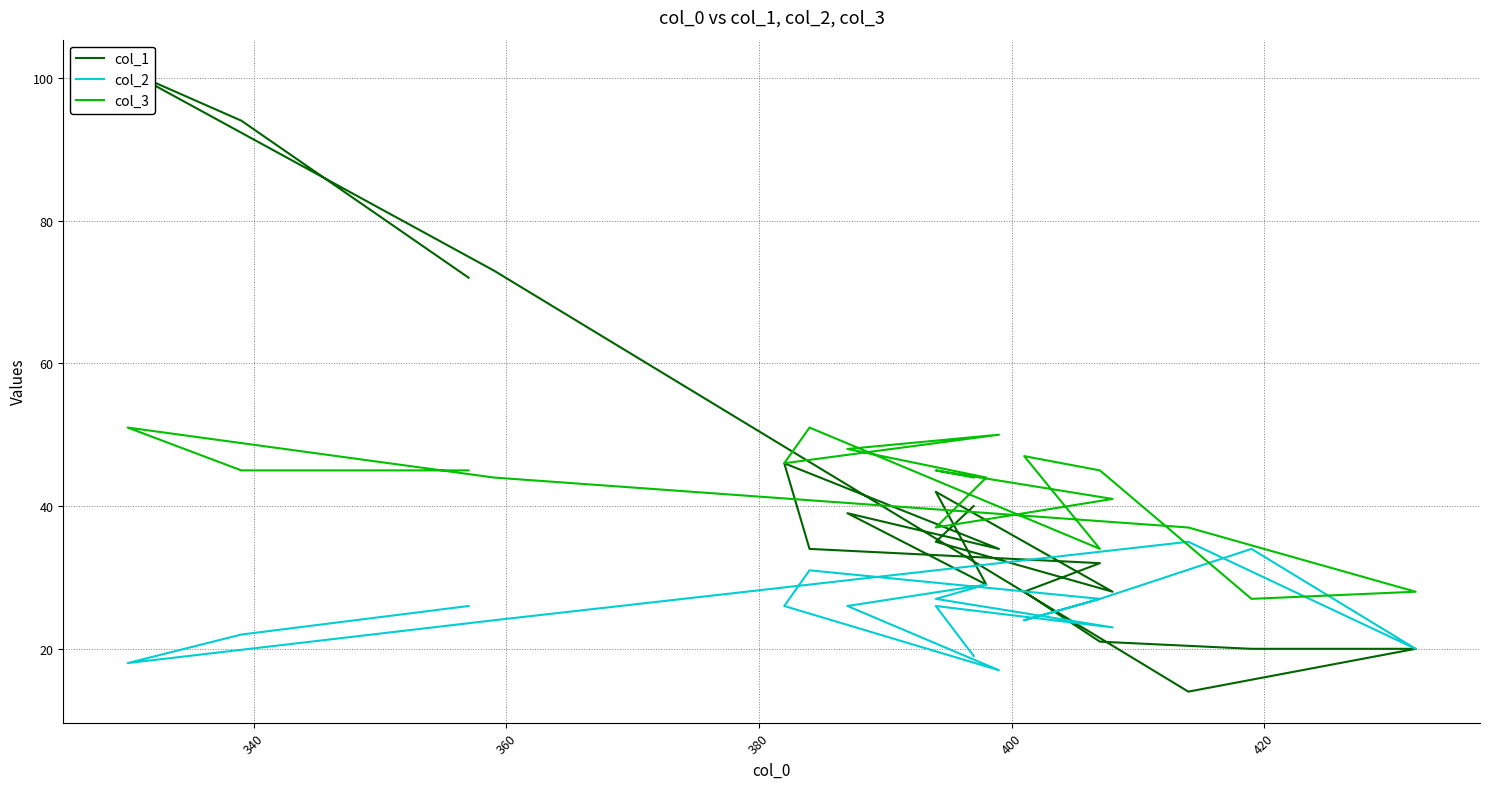

What is the sum of all col_1 values?

802